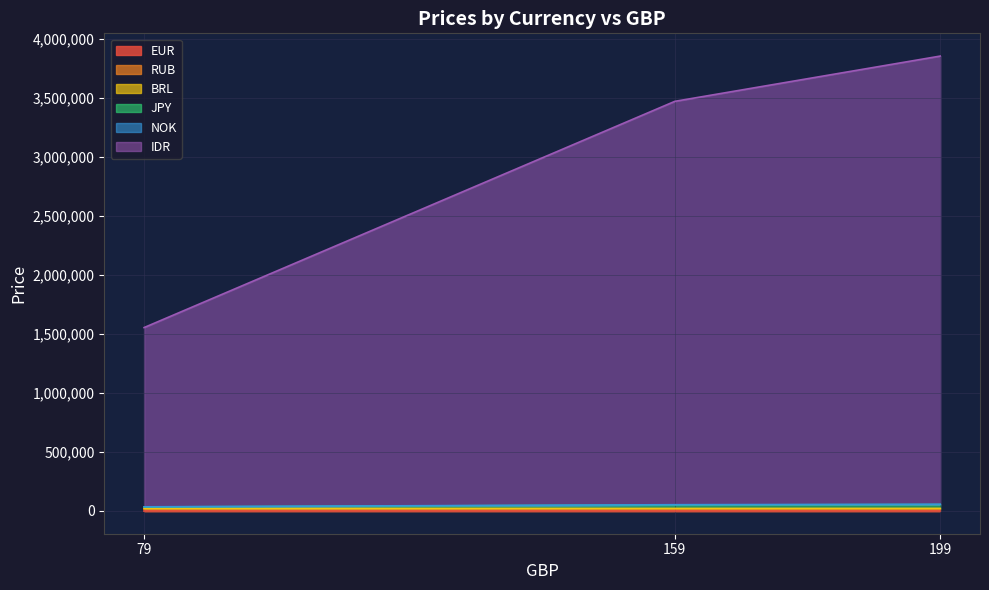

Does the chart display data point markers on the line(s)?

No